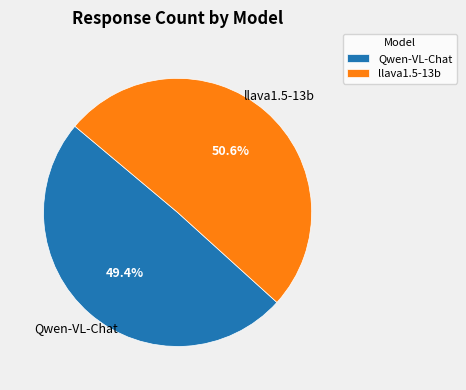

Which has a higher value, Qwen-VL-Chat or llava1.5-13b?

llava1.5-13b